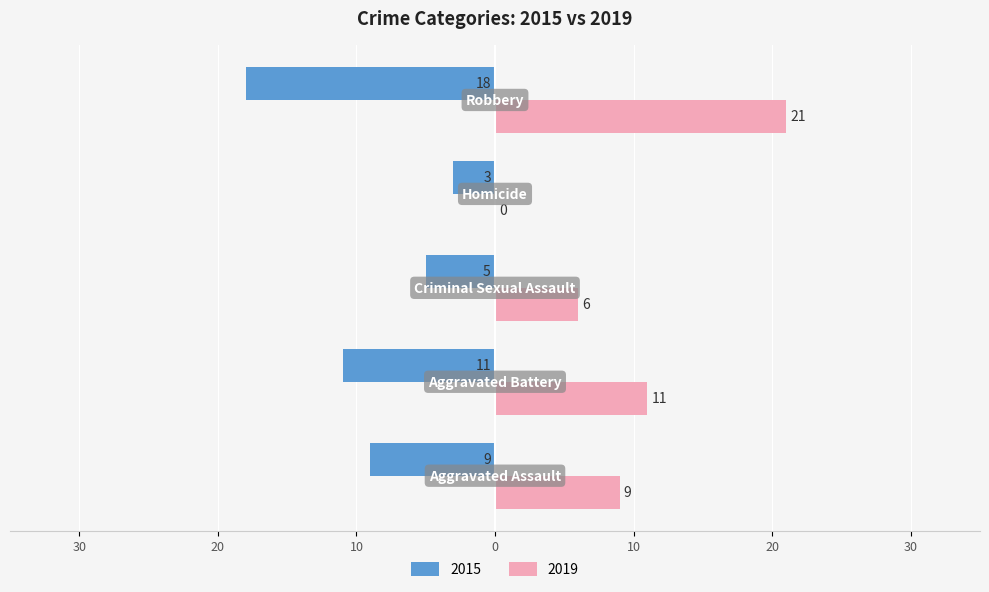

At which label is 2015 closest to -10?

Aggravated Assault